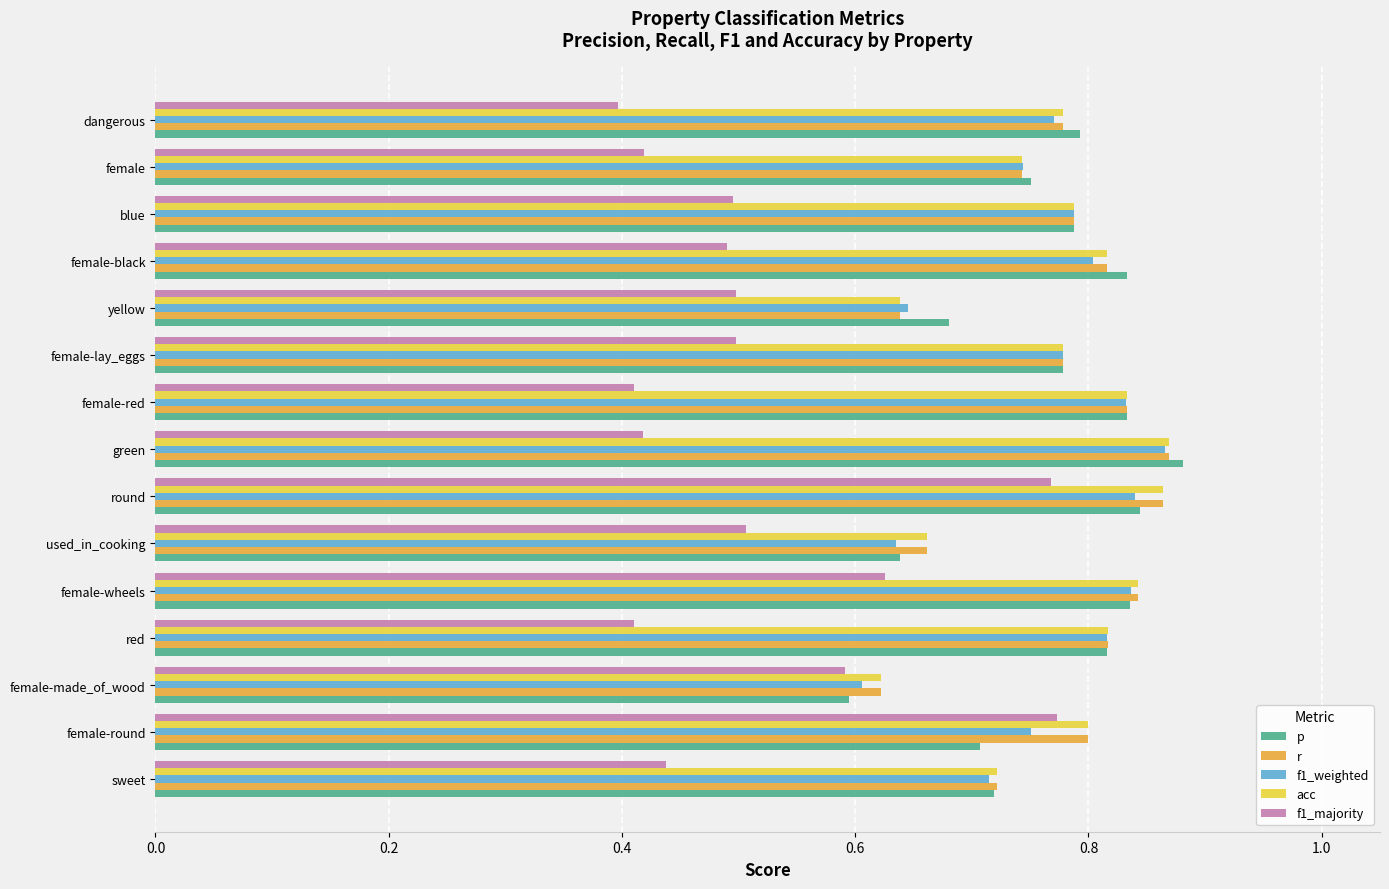

What is the average value of the f1_majority series?

0.5